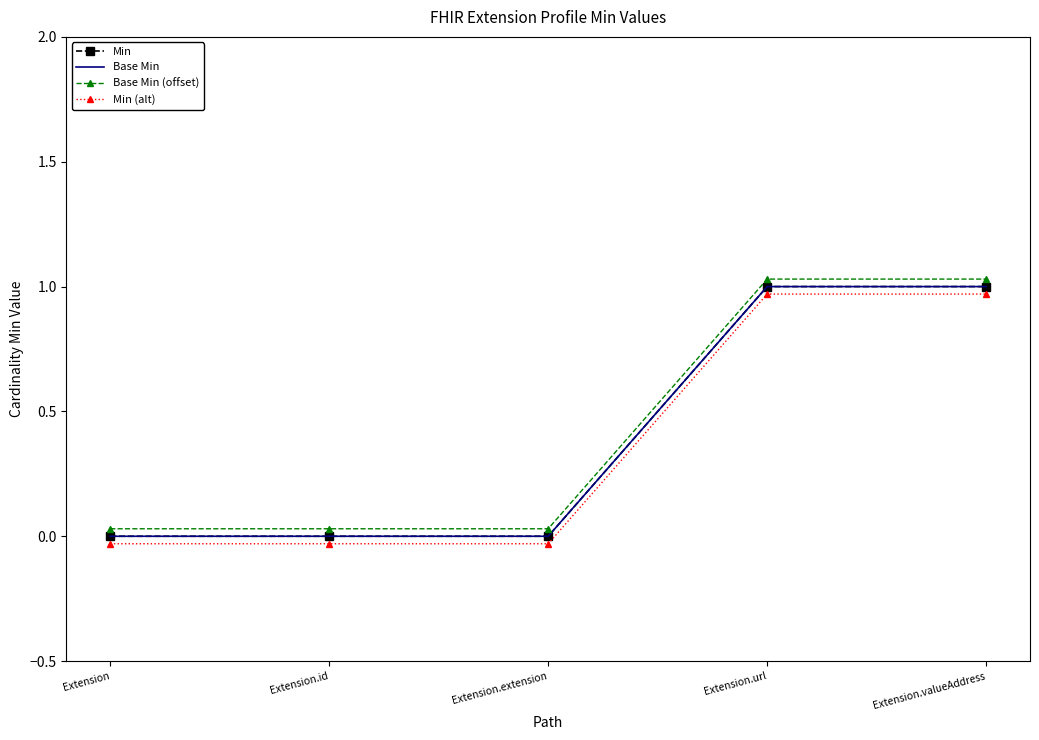

True or false: Min (alt) and Min cross at least once.

False